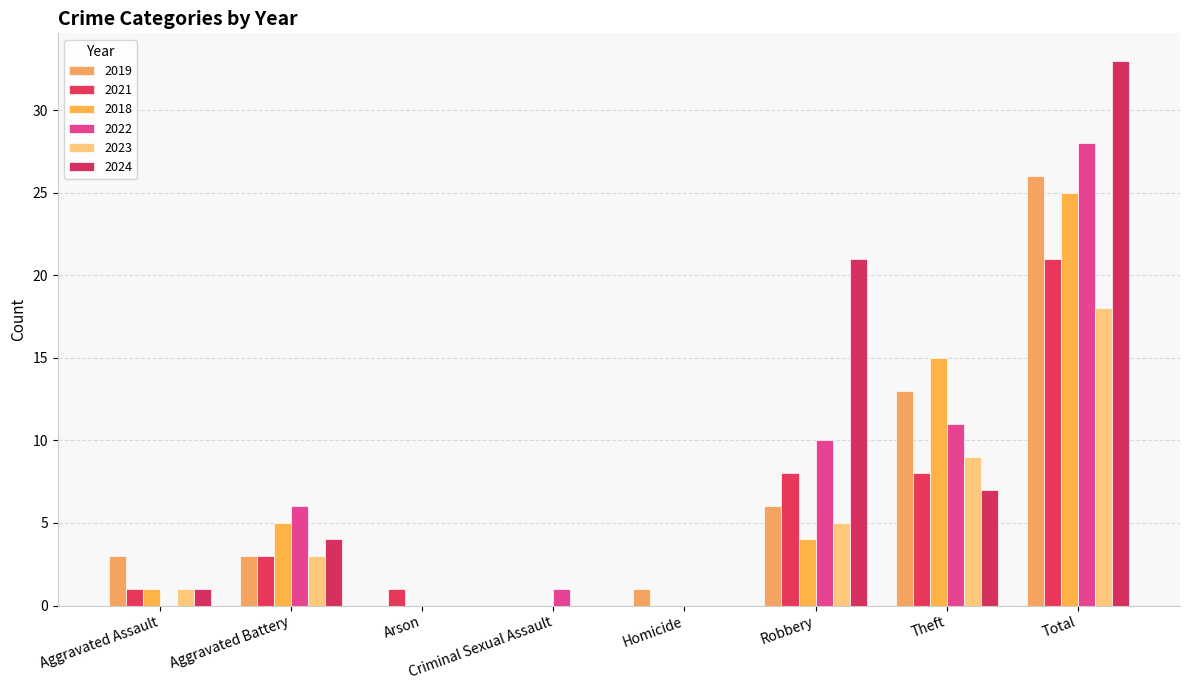

What is the label of the 2nd bar from the left?

Aggravated Battery